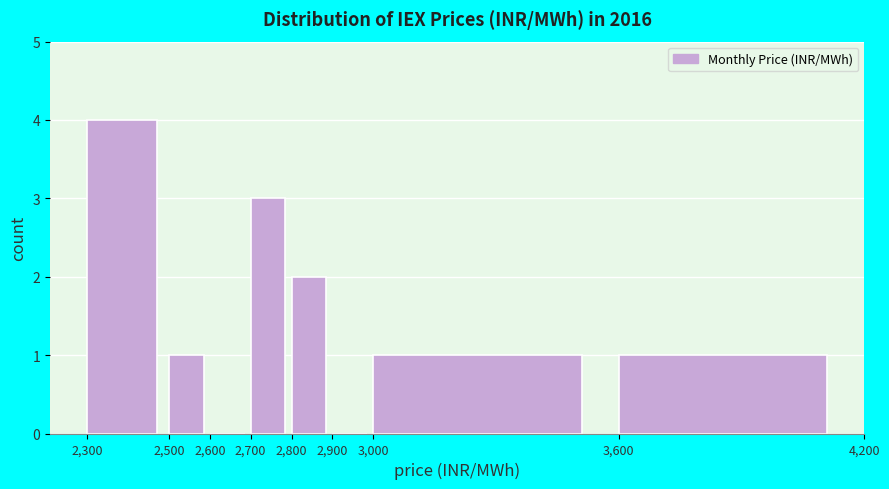

What is the height of the bar covering 3,600 to 4,200 on the x-axis? The values are not printed on the chart, so give them approximately, as read against the axis.

1